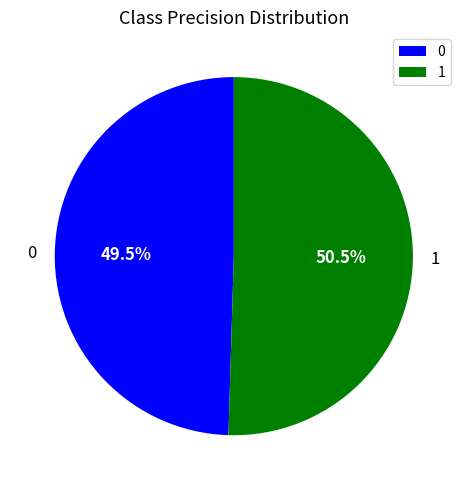

Count the number of slices in the pie.

2